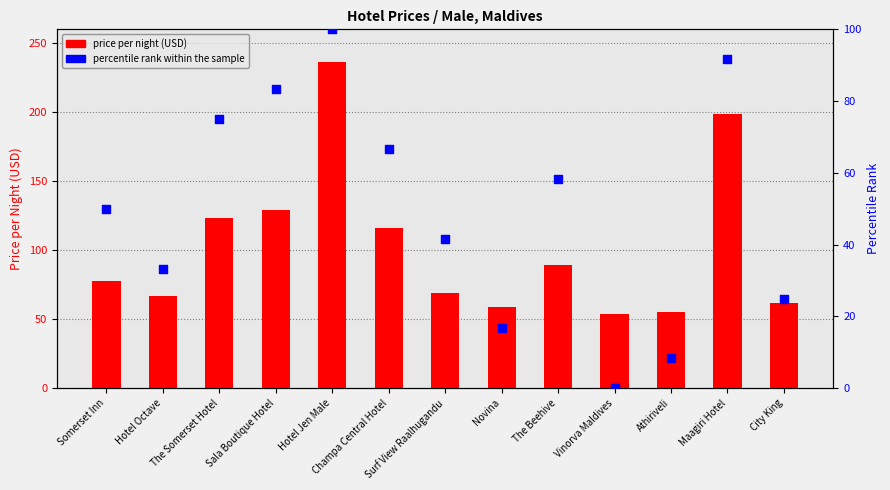

Which series contains the lowest Y value?

percentile rank within the sample